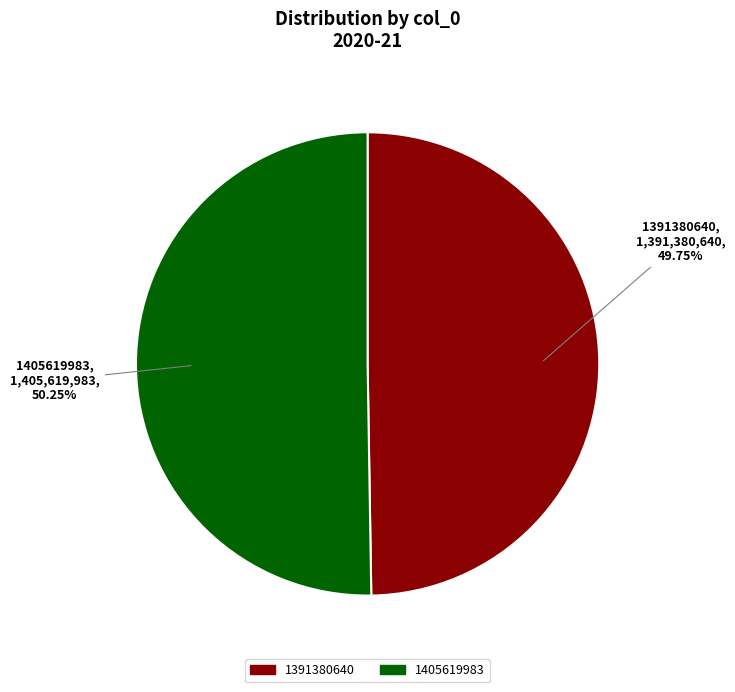

Combined, do 1405619983 and 1391380640 account for over 50%?

Yes